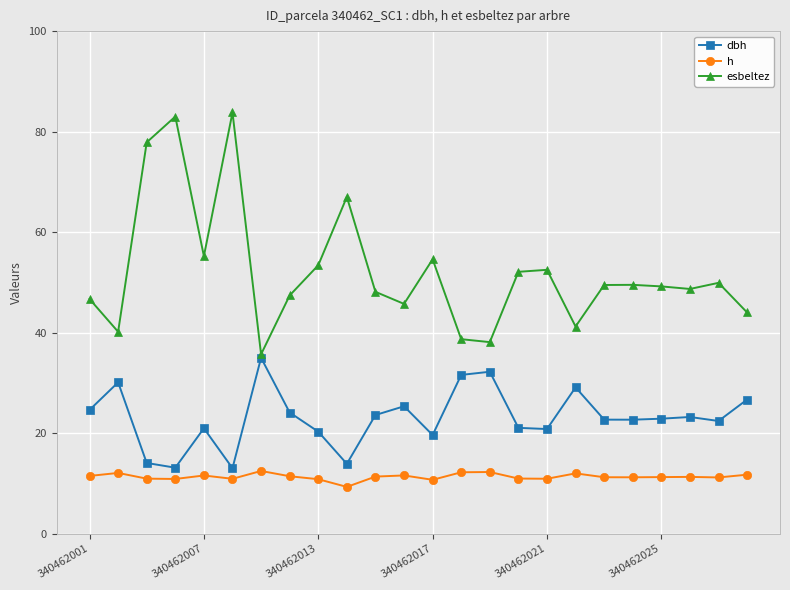

True or false: h and esbeltez cross at least once.

False